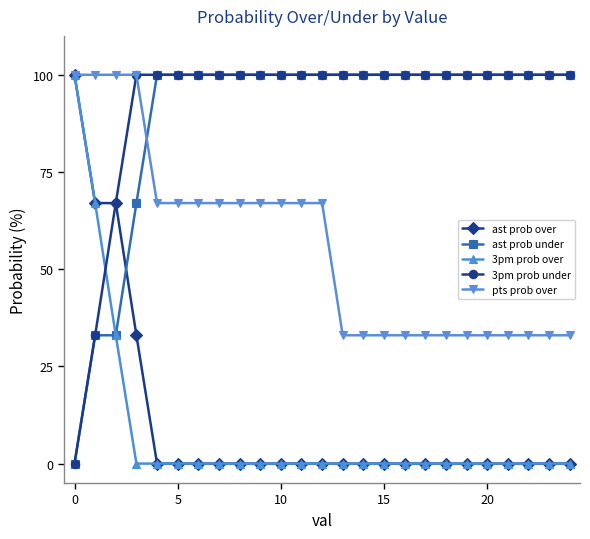

Count the number of categories in the chart.

25